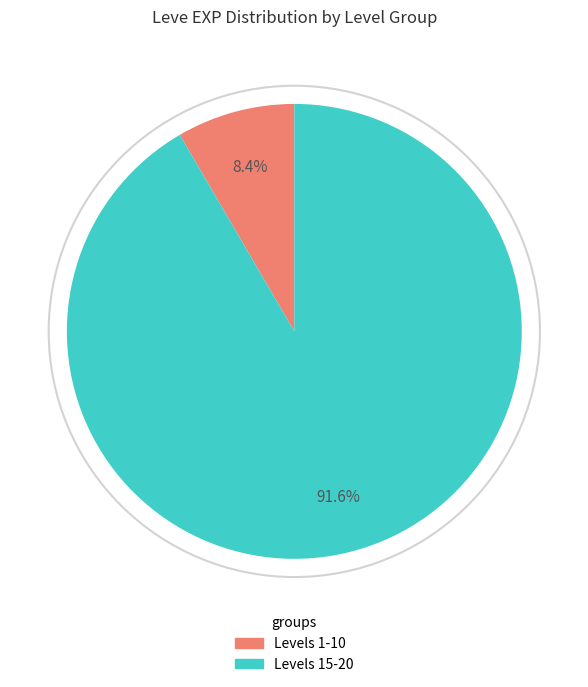

Rank the categories by value from highest to lowest.

Levels 15-20, Levels 1-10